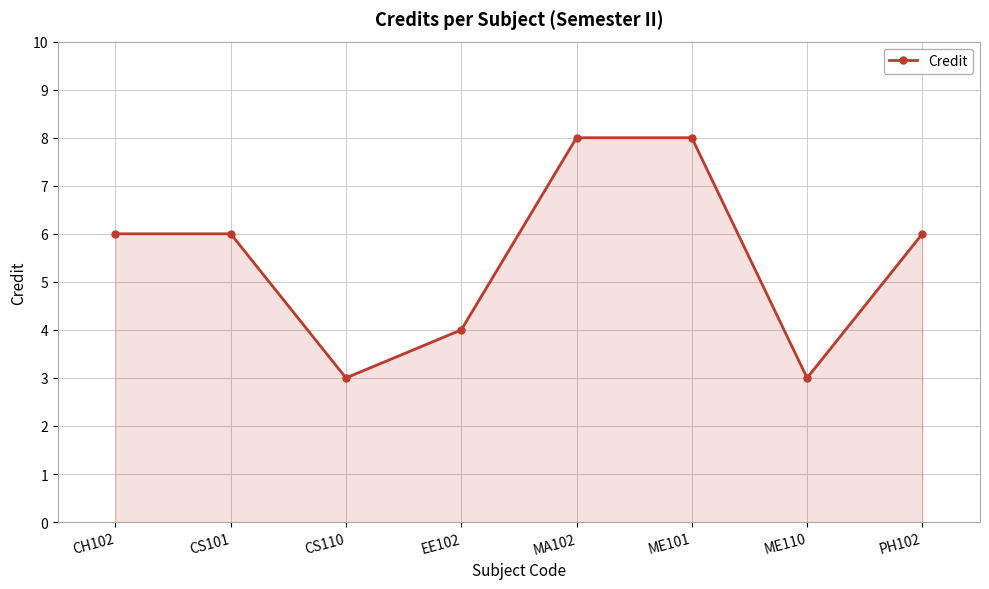

What is the average value?

6